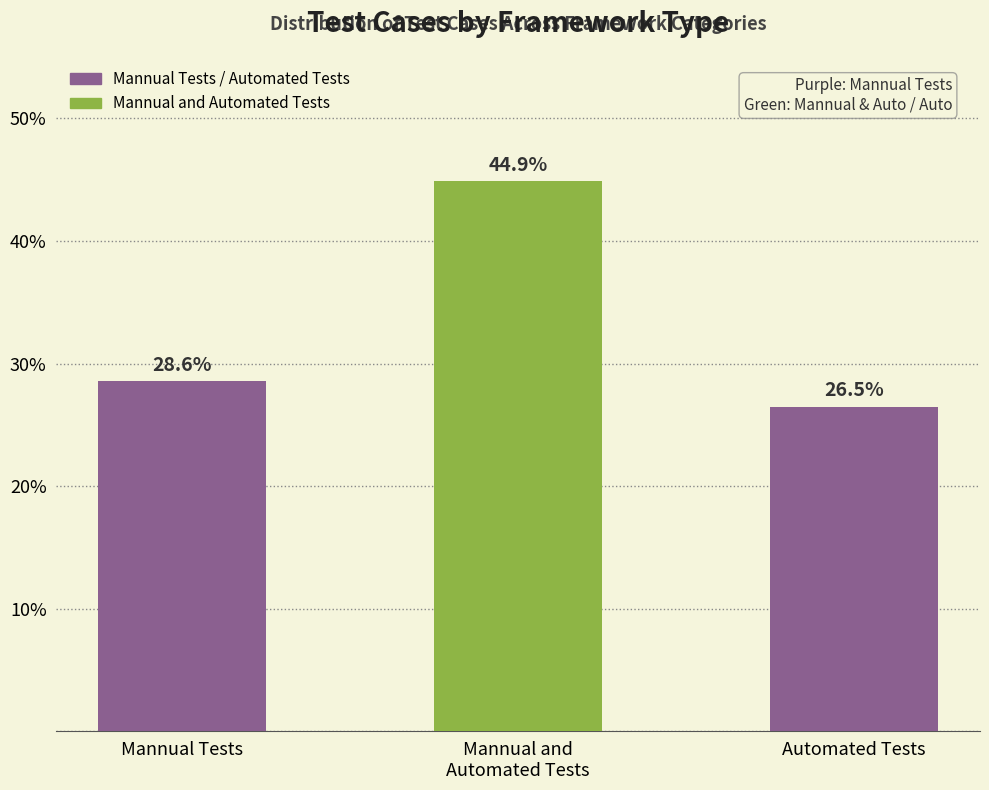

What is the label of the 1st bar from the left?

Mannual Tests